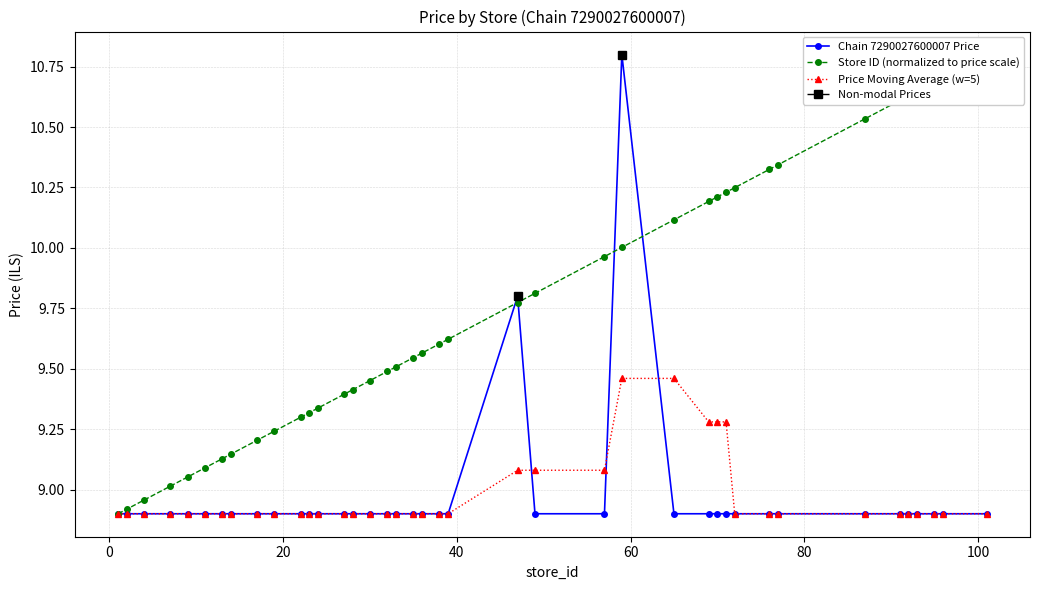

What is the value of the Chain 7290027600007 Price point at the 23rd from the left?

9.8